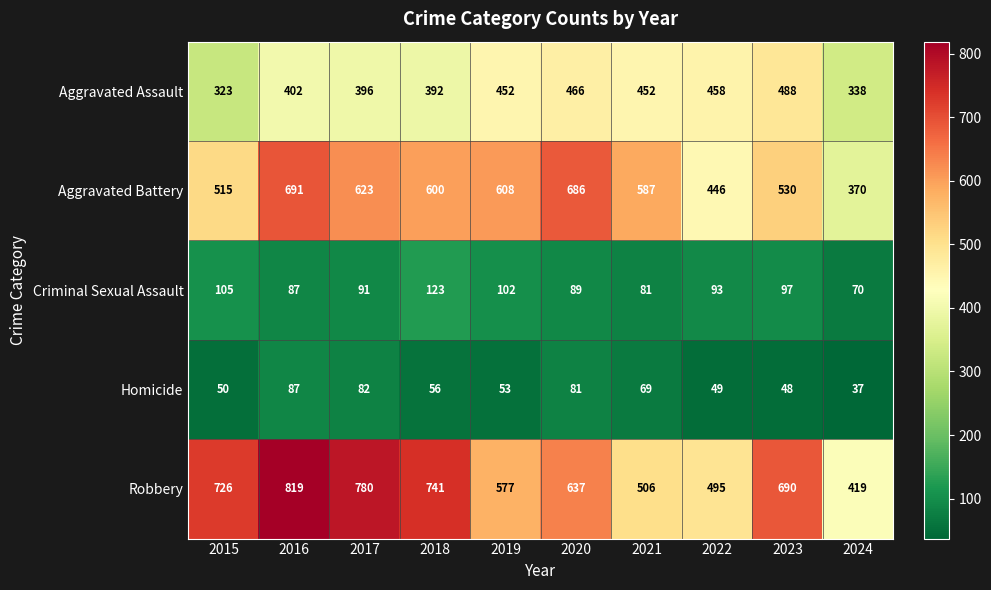

Rank the series at 2023 from lowest to highest value.

Homicide, Criminal Sexual Assault, Aggravated Assault, Aggravated Battery, Robbery